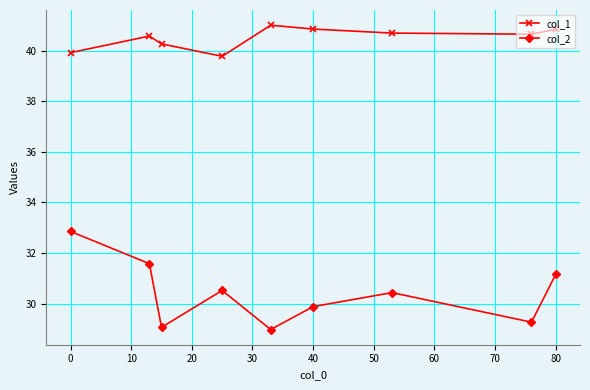

How many interior local valleys does the col_1 series have?

2